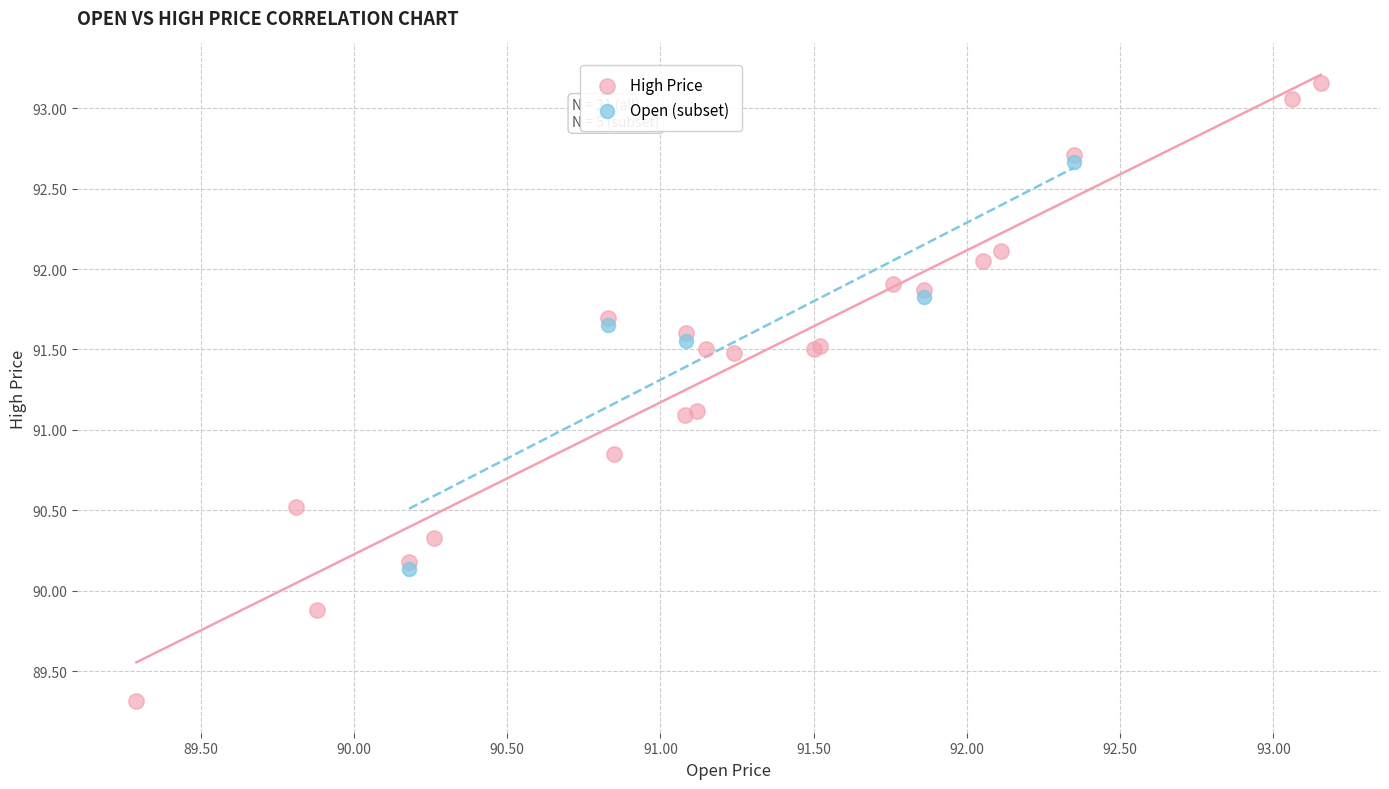

Which series reaches the maximum Y coordinate?

High Price